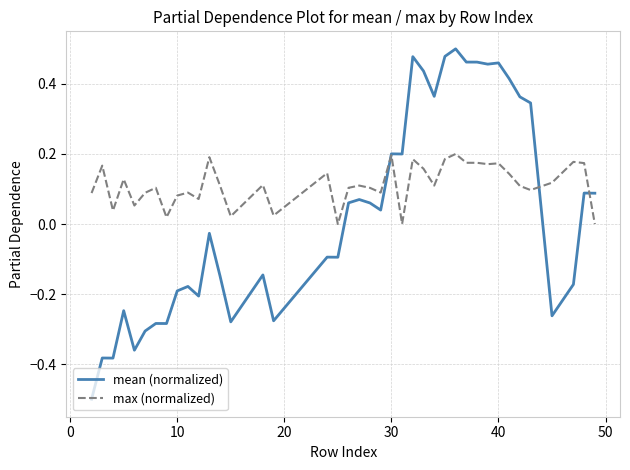

How many intersections are there between mean (normalized) and max (normalized)?

3